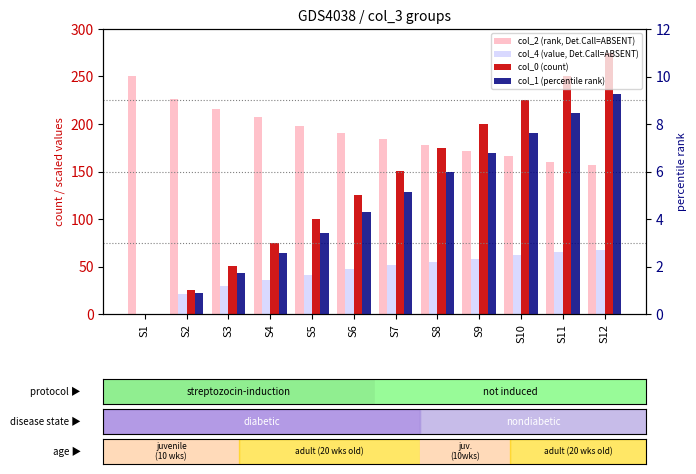

Between S8 and S9, which series saw the biggest shift?

col_0 (count)